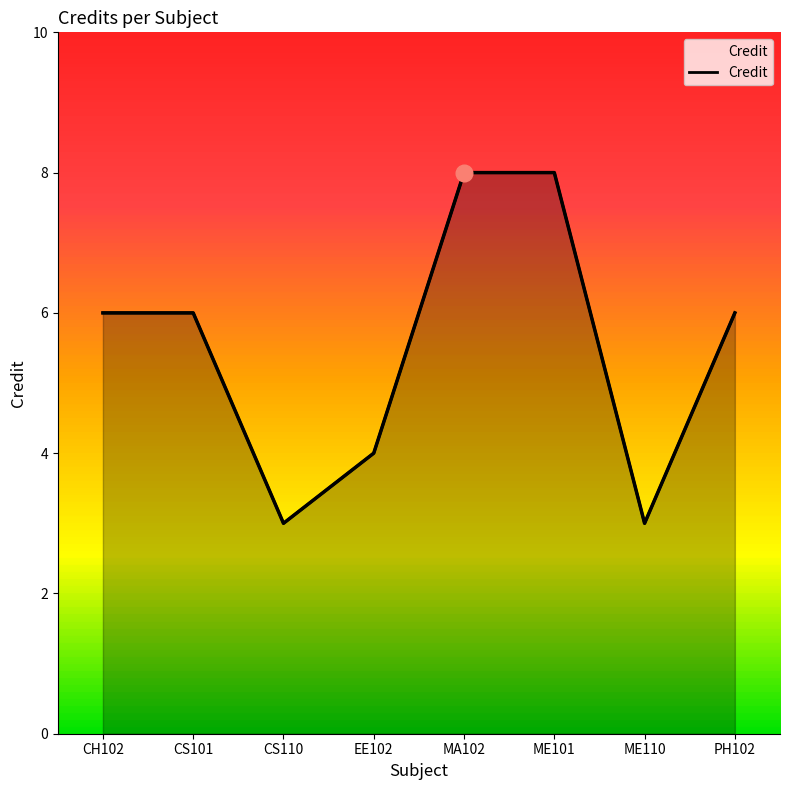

Does the chart have visible grid lines?

No